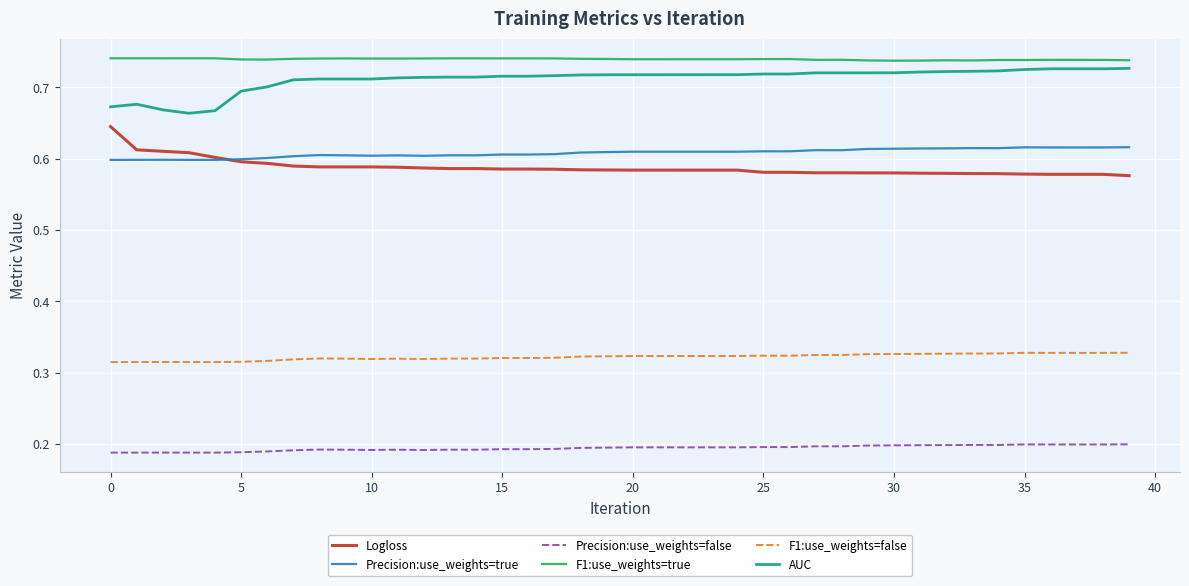

What are all the series names shown in the legend?

Logloss, Precision:use_weights=true, Precision:use_weights=false, F1:use_weights=true, F1:use_weights=false, AUC